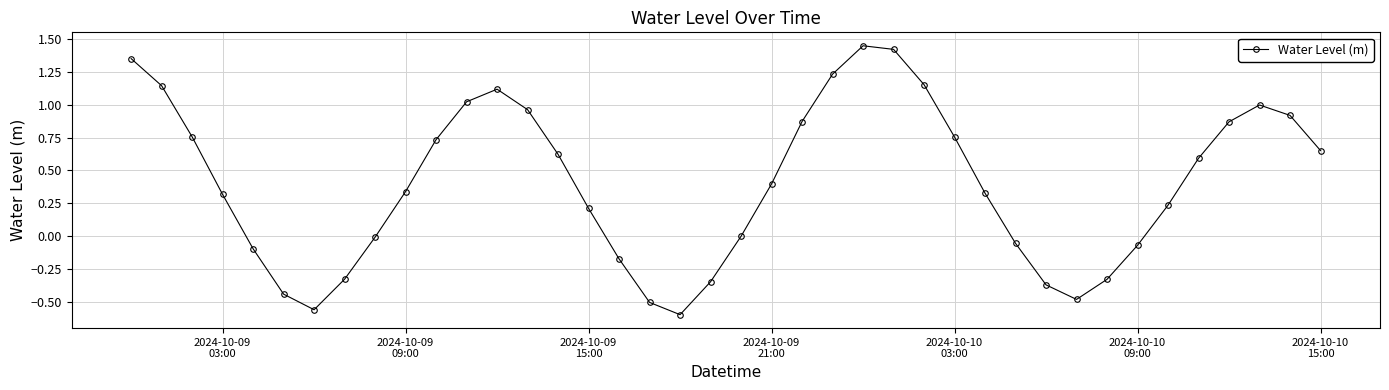

True or false: the data has more than 0 interior local peaks.

True